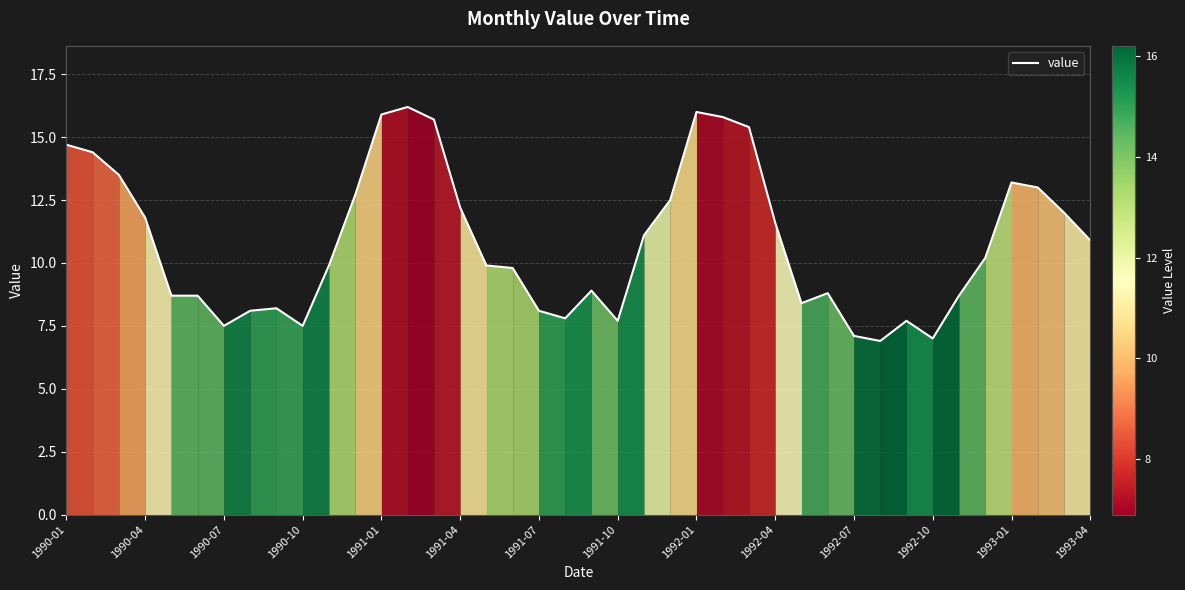

What is the smallest value displayed?

6.9